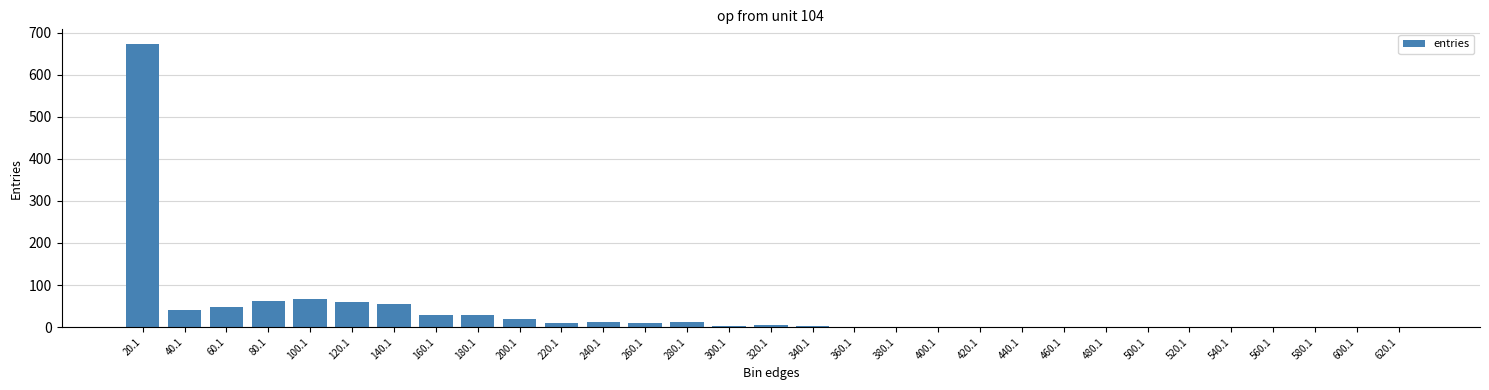

What is the sum of all values?

1143